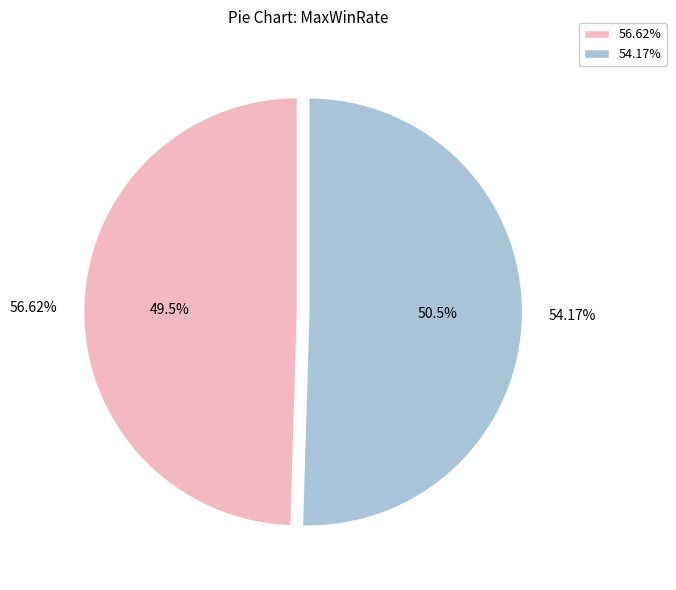

Which category has the biggest portion of the pie?

54.17%